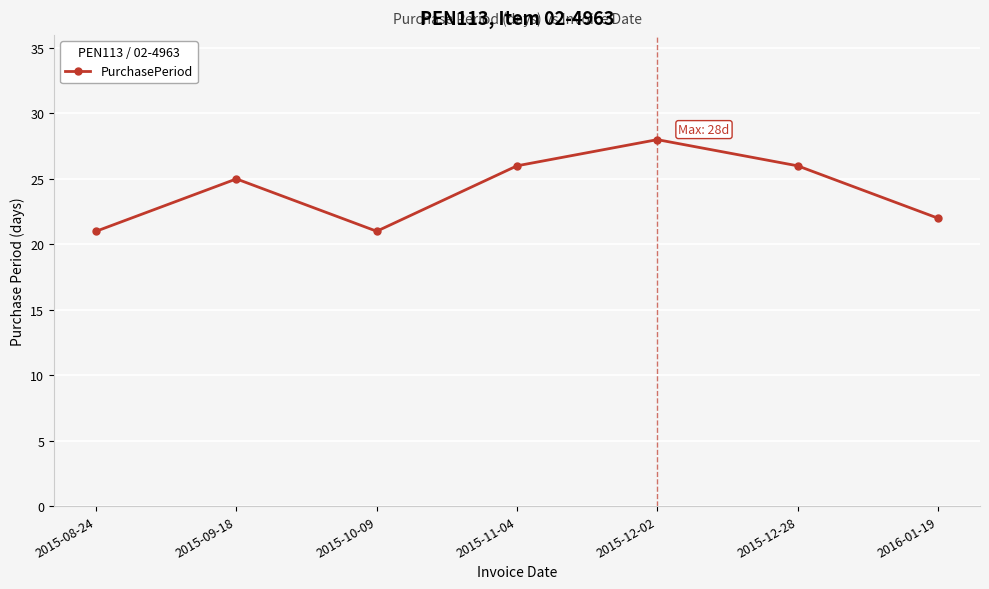

What is the change in value from 2015-11-04 to 2015-12-02?

+2